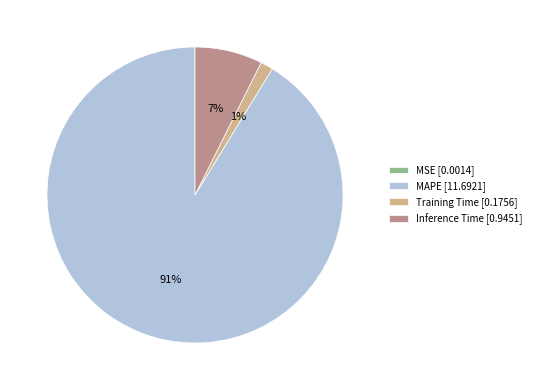

Combined, do Inference Time [0.9451] and MAPE [11.6921] account for over 50%?

Yes